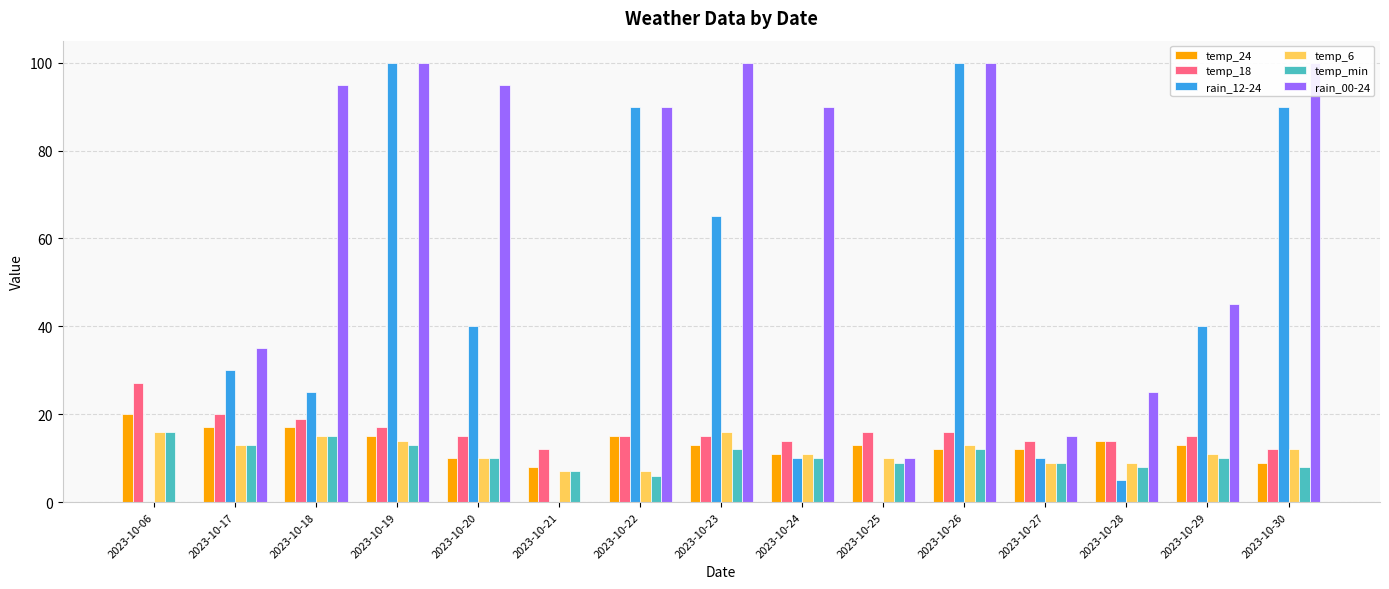

What is the total value across all series at 2023-10-19?

259